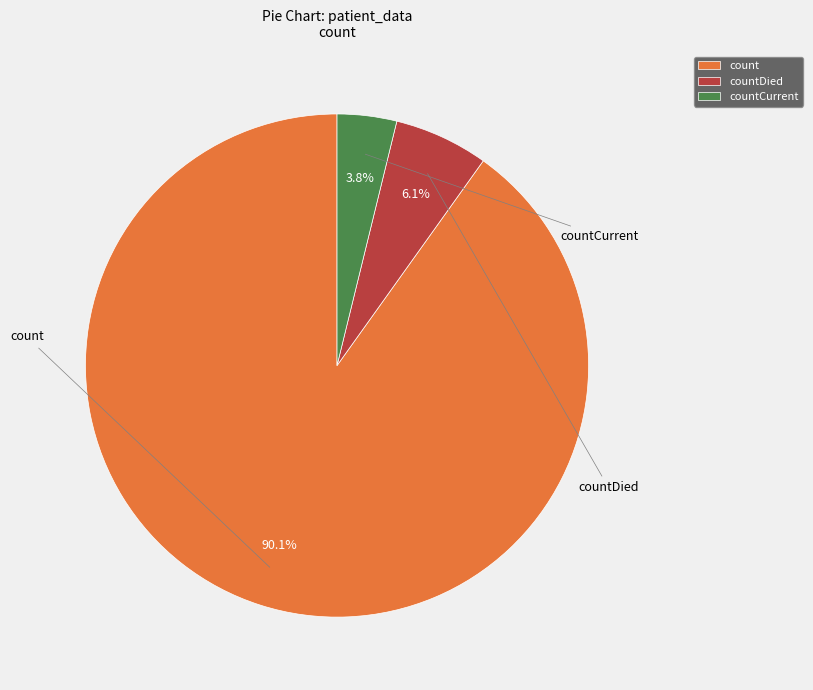

Is the sum of count and countDied greater than half?

Yes